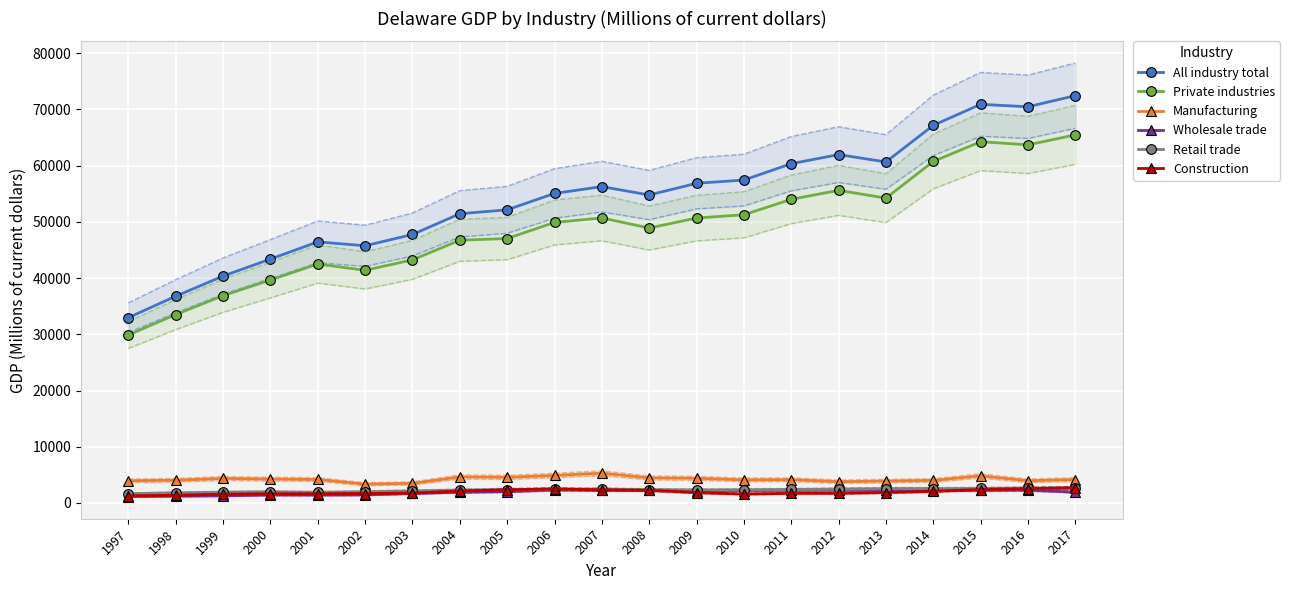

True or false: Manufacturing and All industry total cross at least once.

False